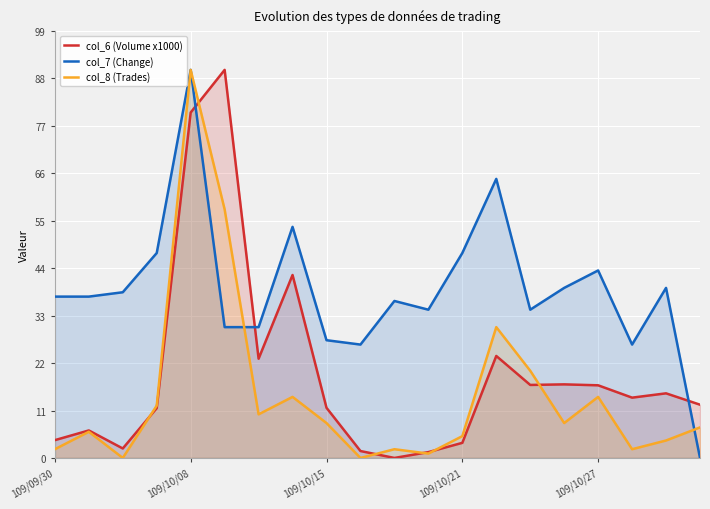

Count the number of categories in the chart.

20